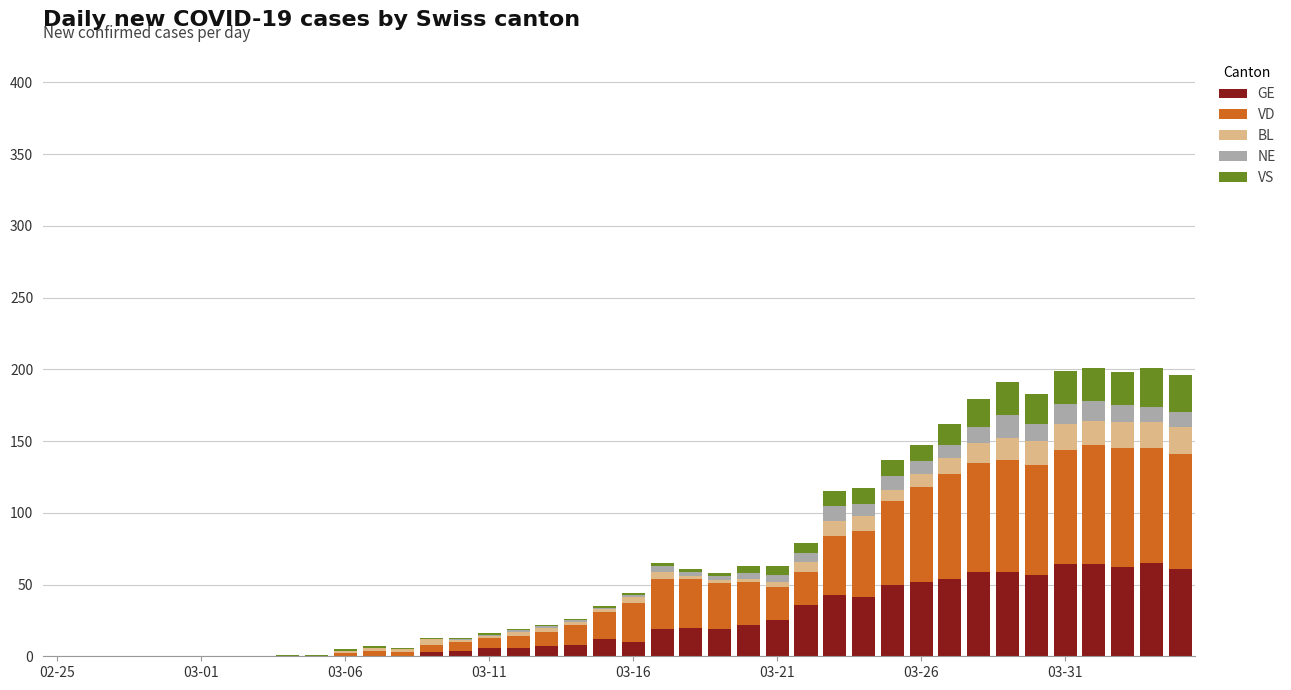

What is the maximum value for GE?

65